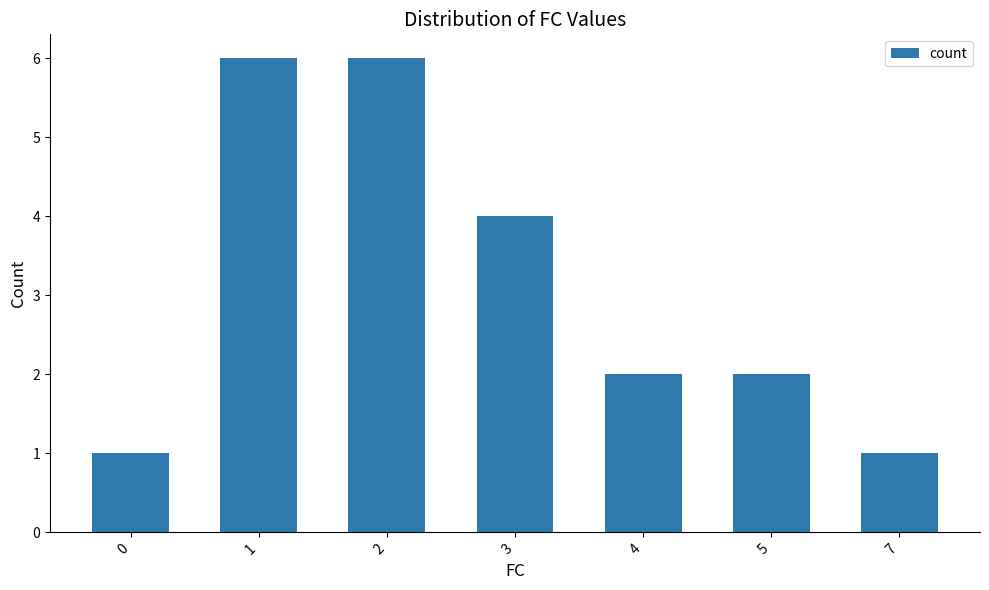

Reading left to right, transcribe all the data shown in this chart.

1	6	6	4	2	2	1